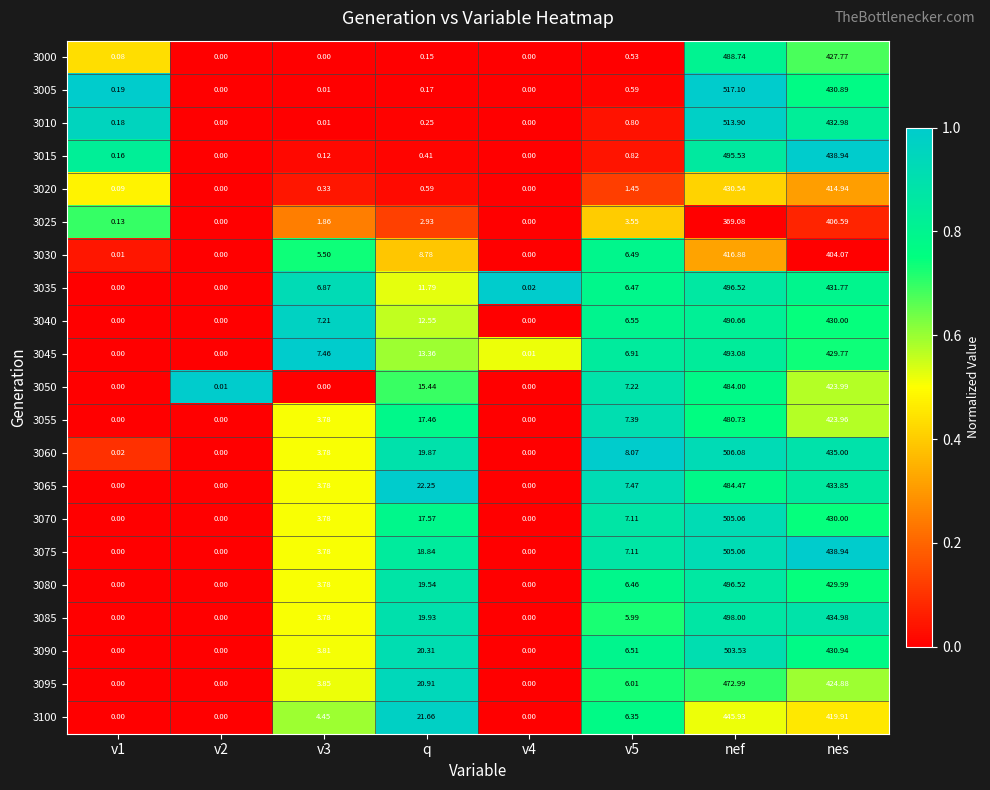

At which label does 3025 reach its peak?

nes